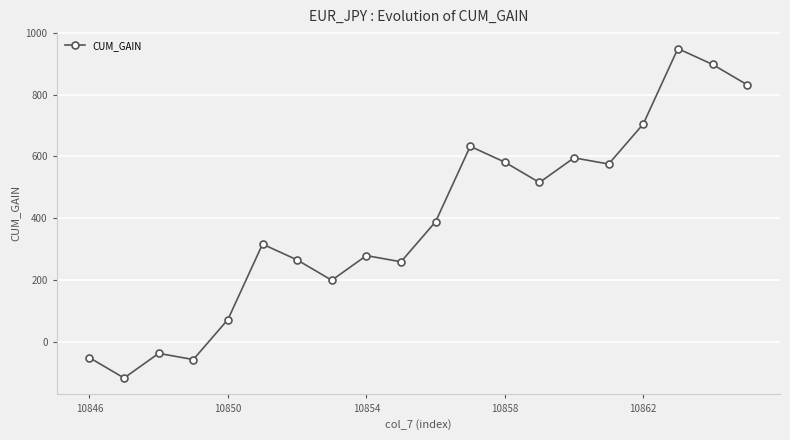

What is the value of the 12th point from the left?

632.8